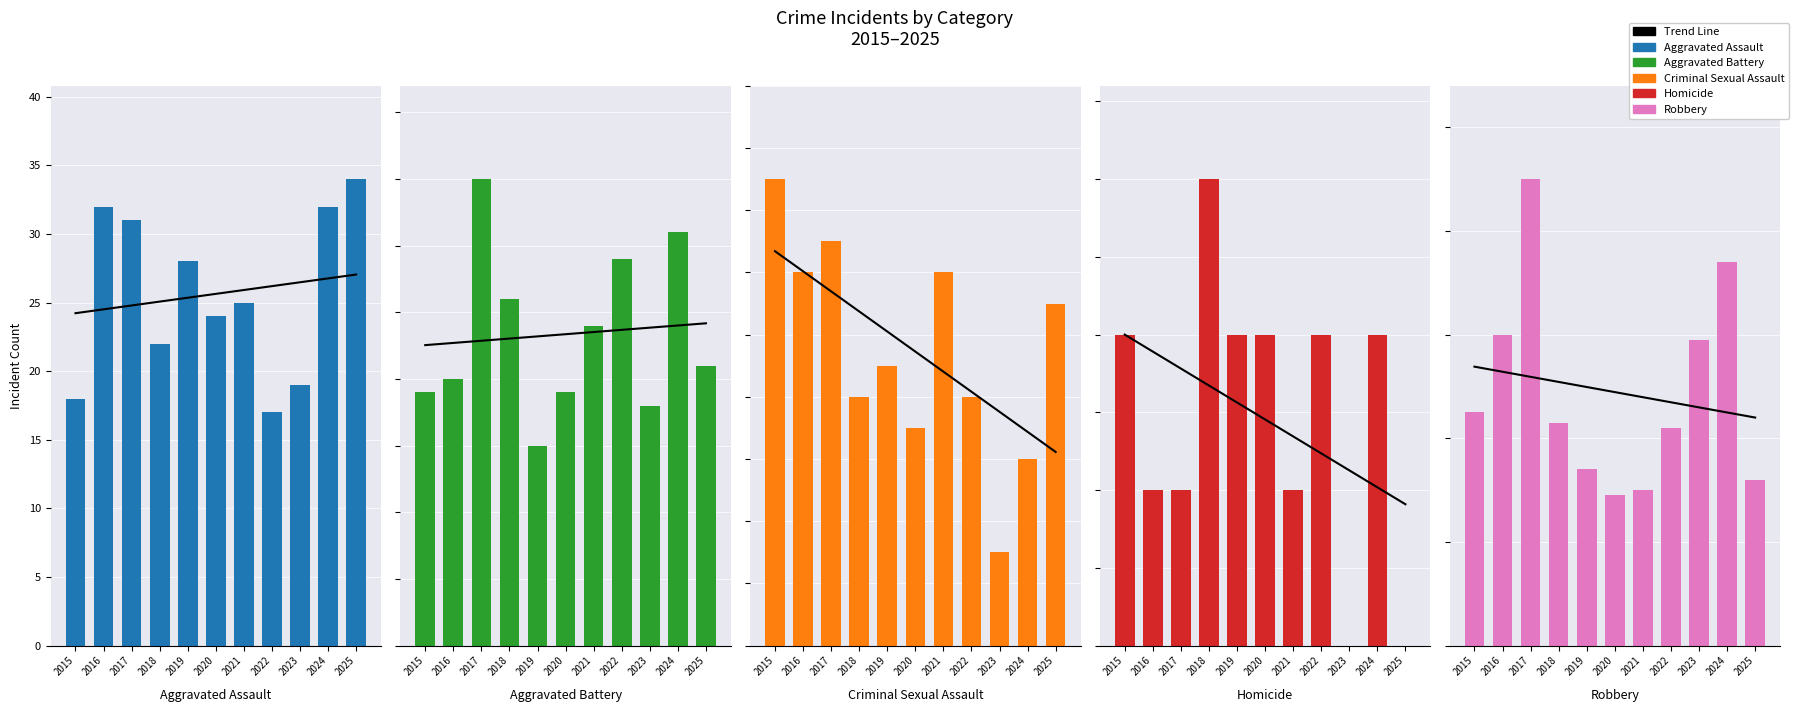

What is the difference between the maximum and minimum values in the Aggravated Assault series?

17.0